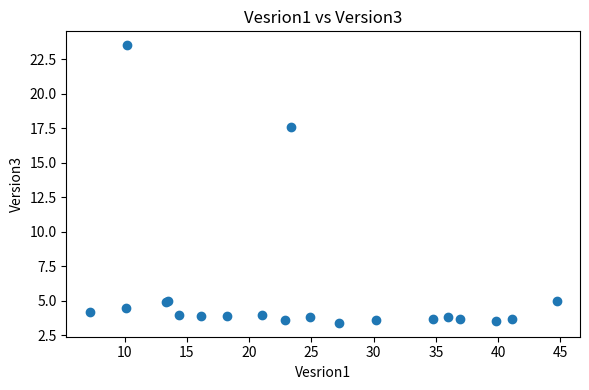

What Y value in the scatter plot is closest to 13?

17.6